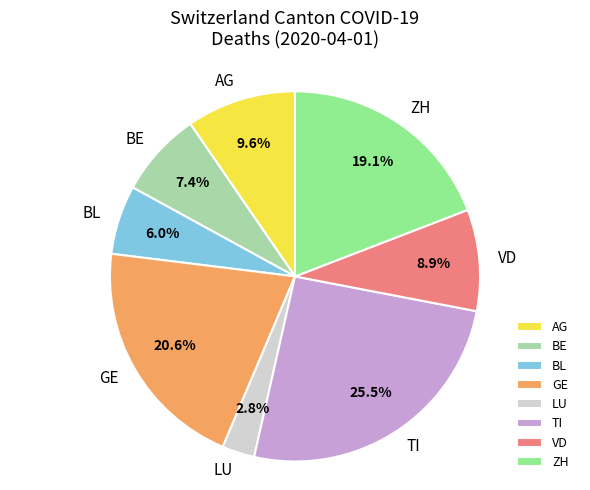

To the nearest percent, what portion does LU represent?

3%